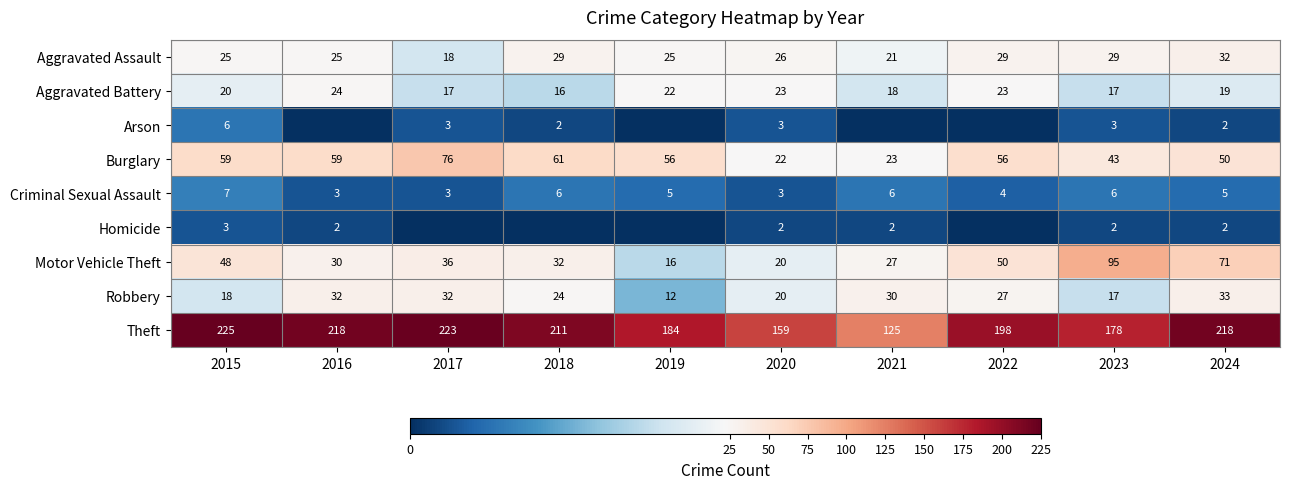

What is the difference between the maximum and minimum values in the Theft series?

100